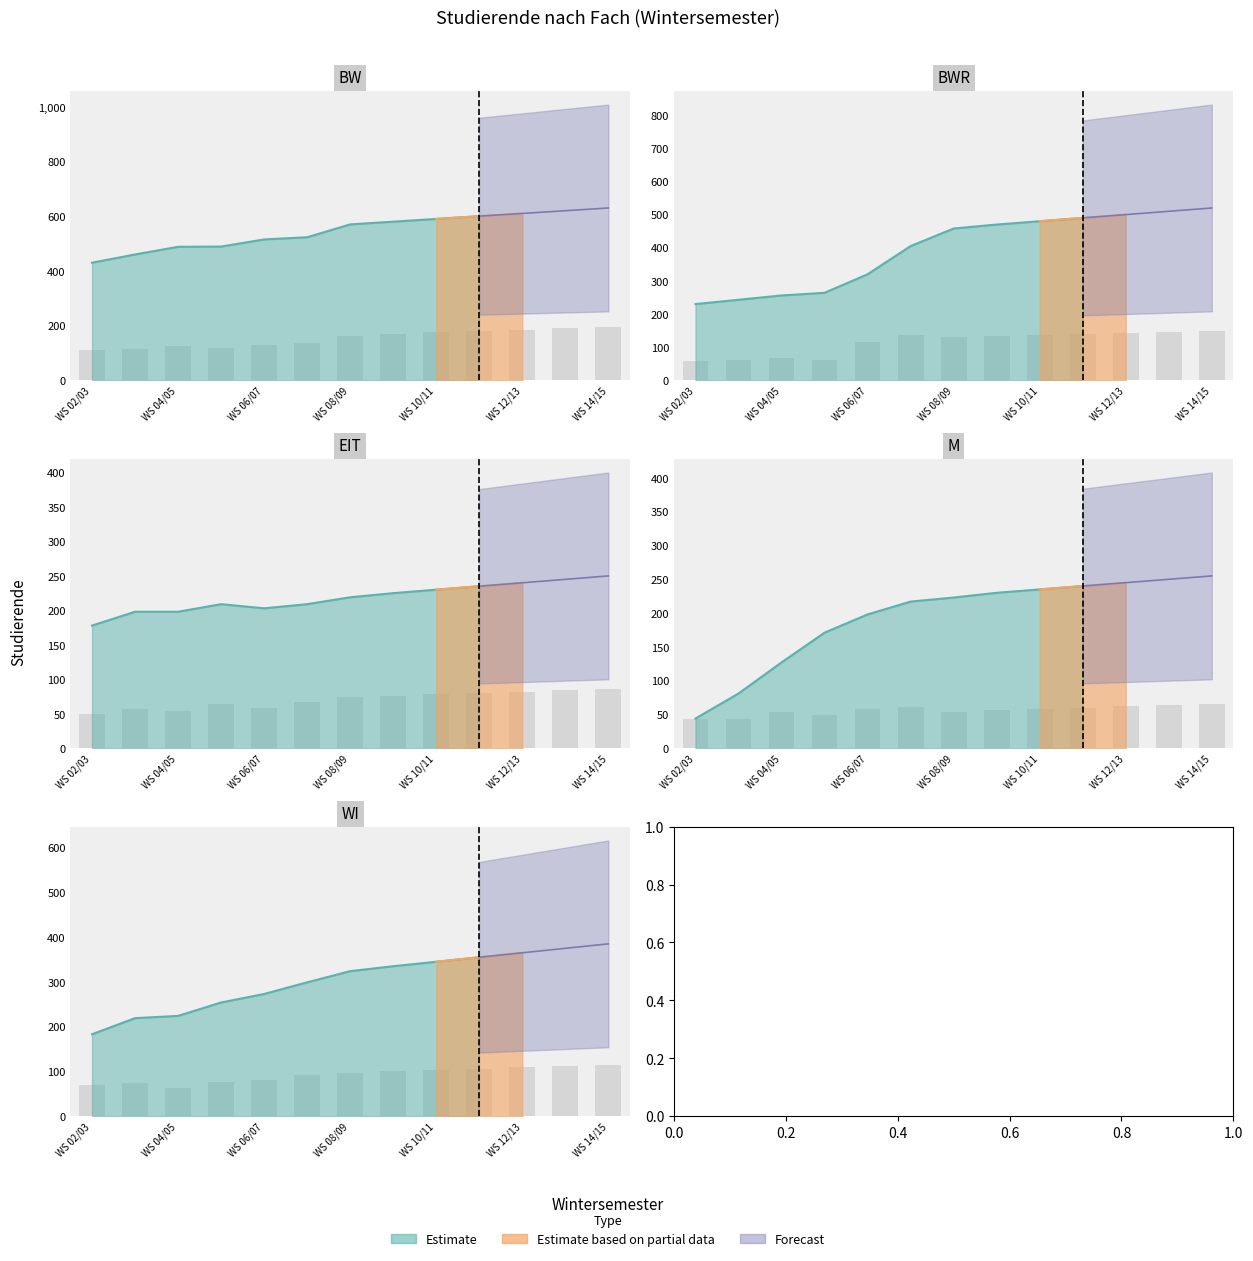

How many groups of bars are there?

13